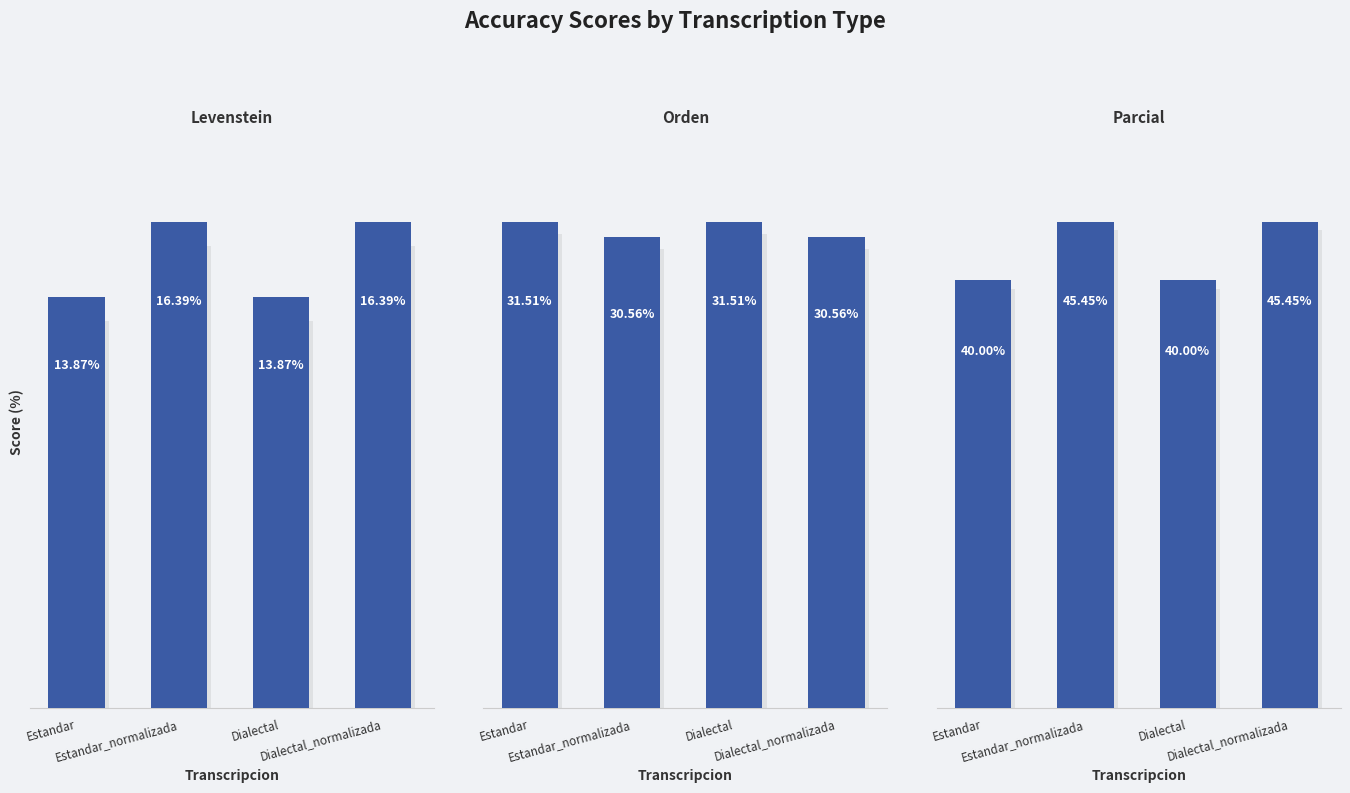

At which category is the sum across all series the highest?

Estandar_normalizada